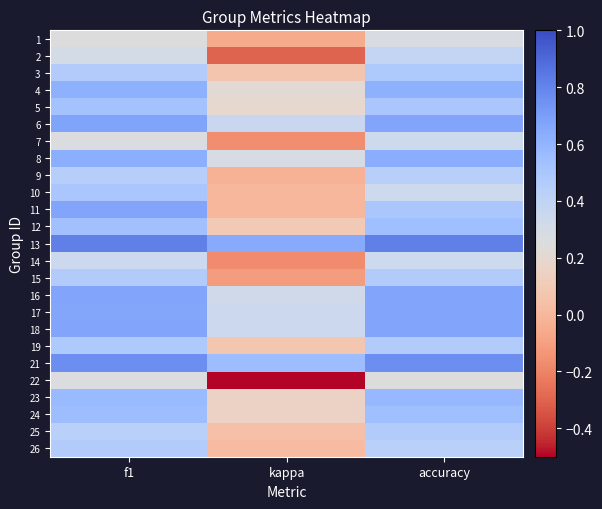

How many categories are shown in the chart?

3